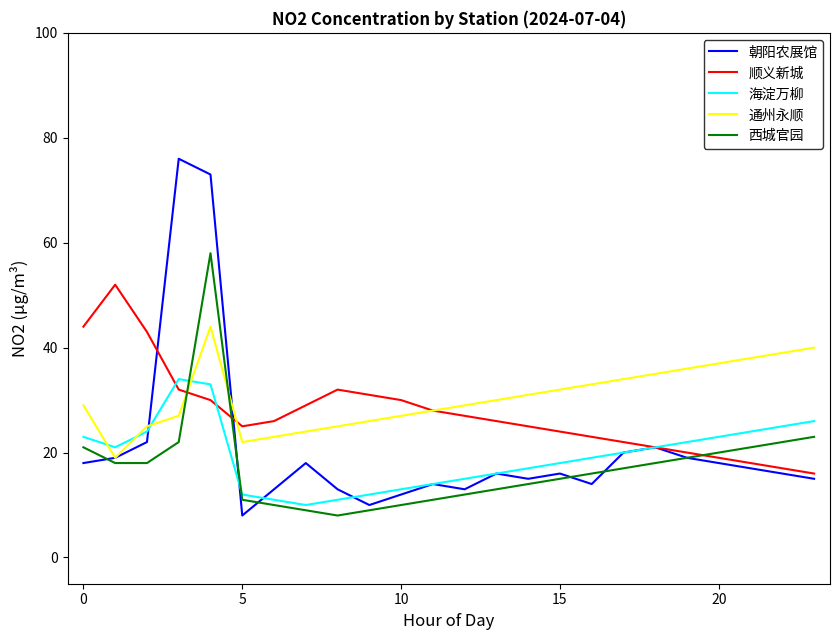

Which series has the largest range (max minus min)?

朝阳农展馆